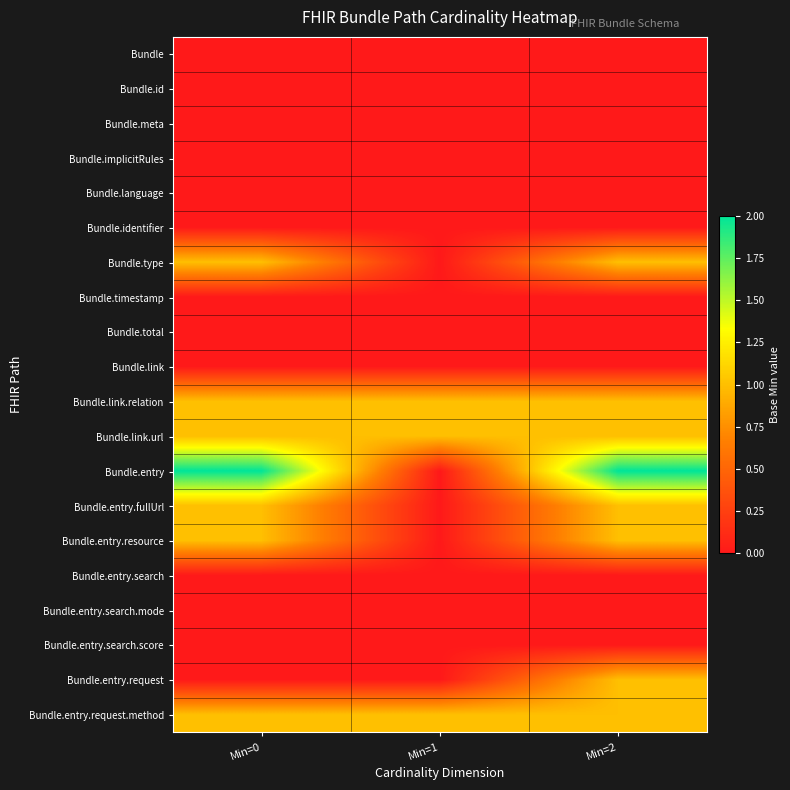

Reading right to left, what are all the values shown in this chart?

Bundle: Min=2=0	Min=1=0	Min=0=0
Bundle.id: Min=2=0	Min=1=0	Min=0=0
Bundle.meta: Min=2=0	Min=1=0	Min=0=0
Bundle.implicitRules: Min=2=0	Min=1=0	Min=0=0
Bundle.language: Min=2=0	Min=1=0	Min=0=0
Bundle.identifier: Min=2=0	Min=1=0	Min=0=0
Bundle.type: Min=2=1	Min=1=0	Min=0=1
Bundle.timestamp: Min=2=0	Min=1=0	Min=0=0
Bundle.total: Min=2=0	Min=1=0	Min=0=0
Bundle.link: Min=2=0	Min=1=0	Min=0=0
Bundle.link.relation: Min=2=1	Min=1=1	Min=0=1
Bundle.link.url: Min=2=1	Min=1=1	Min=0=1
Bundle.entry: Min=2=2	Min=1=0	Min=0=2
Bundle.entry.fullUrl: Min=2=1	Min=1=0	Min=0=1
Bundle.entry.resource: Min=2=1	Min=1=0	Min=0=1
Bundle.entry.search: Min=2=0	Min=1=0	Min=0=0
Bundle.entry.search.mode: Min=2=0	Min=1=0	Min=0=0
Bundle.entry.search.score: Min=2=0	Min=1=0	Min=0=0
Bundle.entry.request: Min=2=1	Min=1=0	Min=0=0
Bundle.entry.request.method: Min=2=1	Min=1=1	Min=0=1